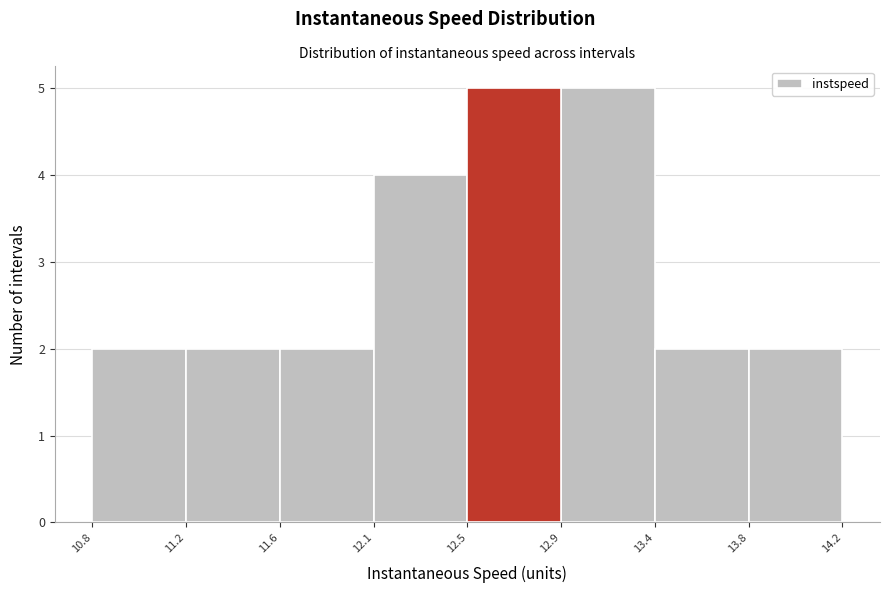

Reading right to left, extract all data points from this chart.

2	2	5	5	4	2	2	2